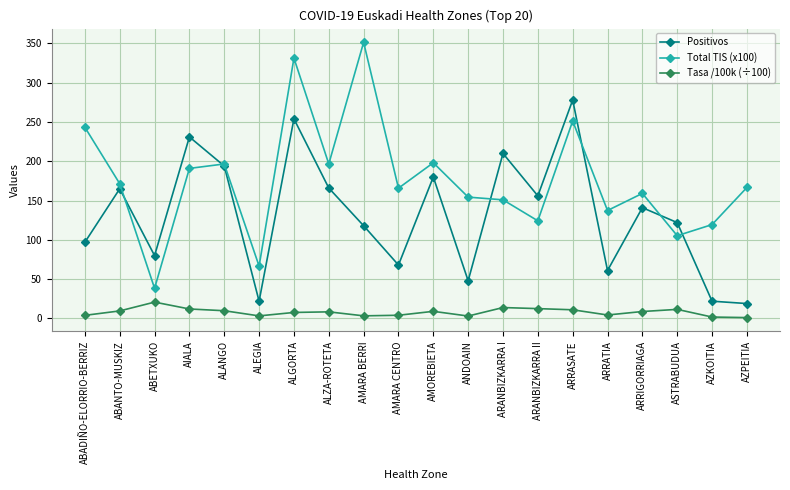

Where is the first local maximum for Tasa /100k (÷100)?

ABETXUKO